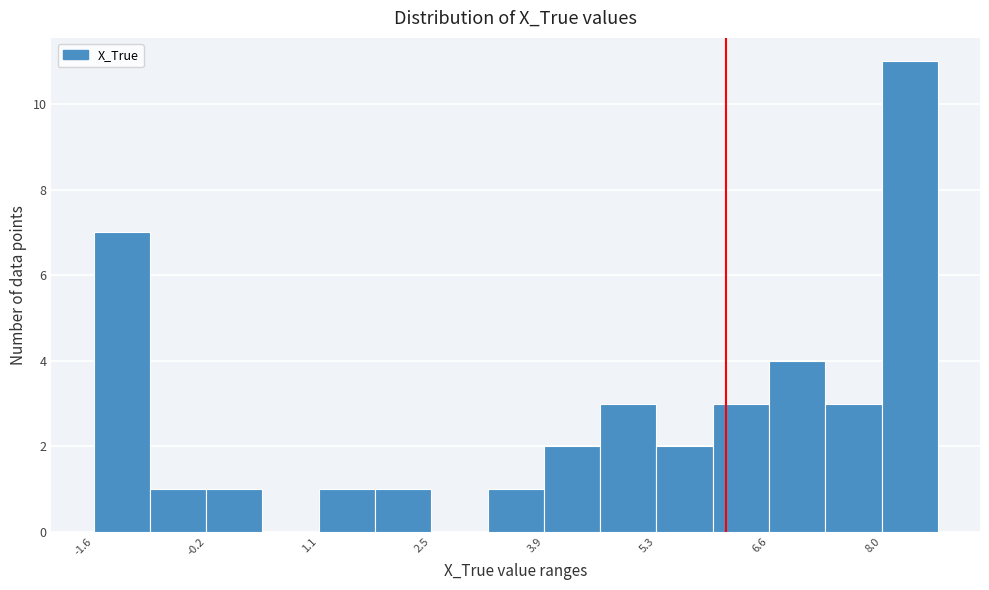

Around what value on the x-axis is the tallest bar? Give the approximate position of its centre, as read against the axis.

8.4